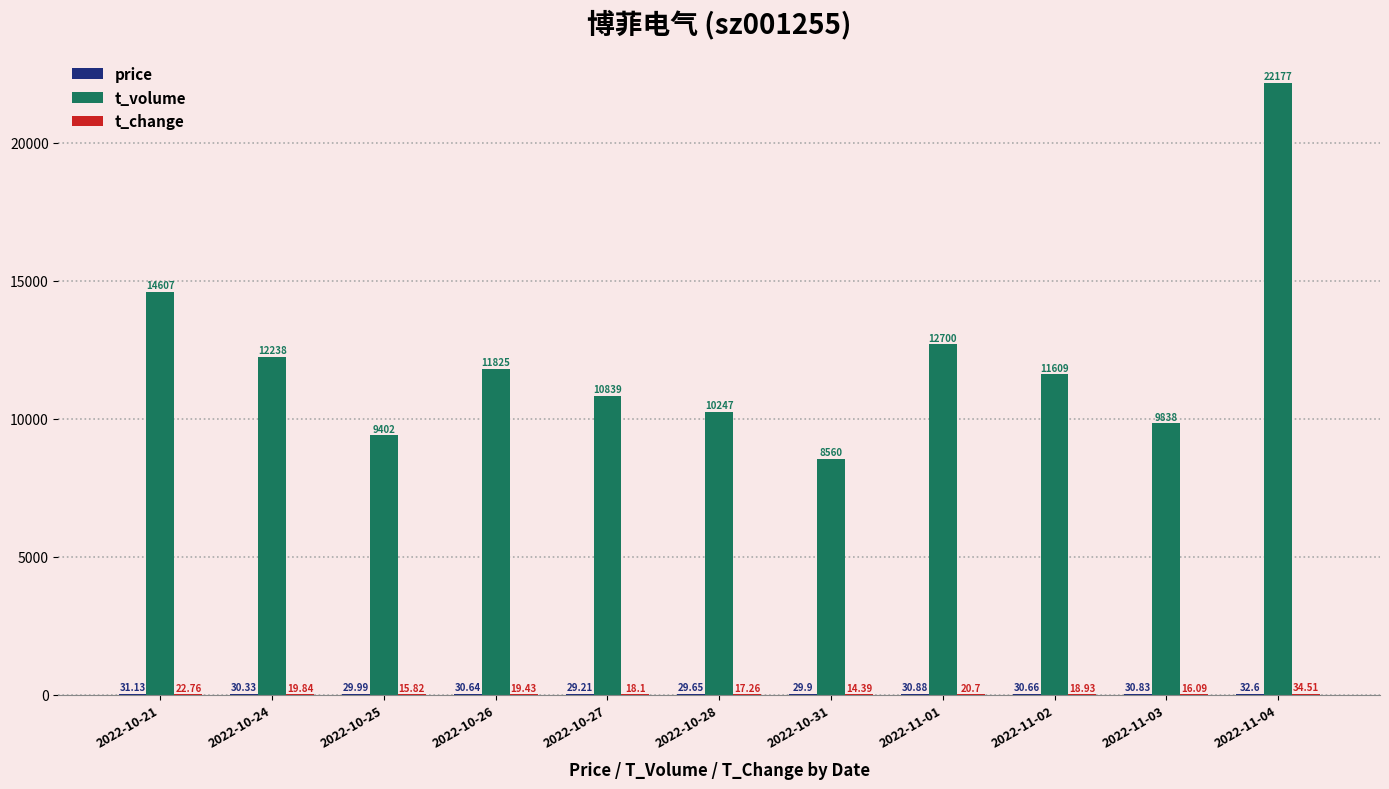

Does the chart contain stacked bars?

No